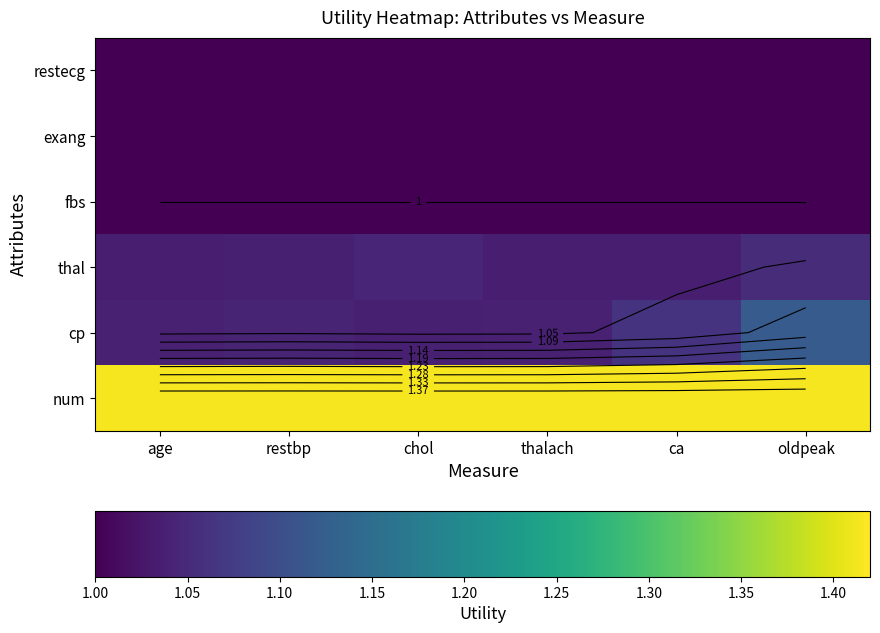

What is the spread (max minus min) of values at thalach?

0.4